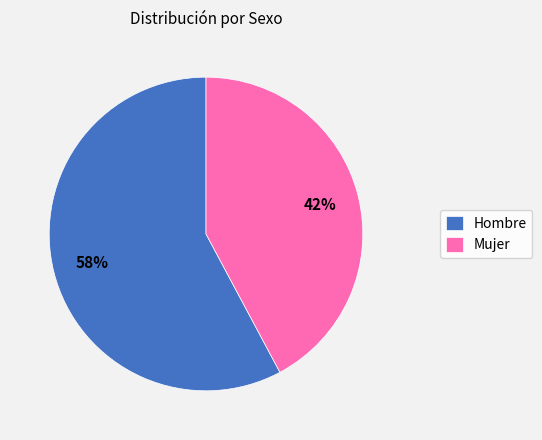

Rank the categories by value from lowest to highest.

Mujer, Hombre